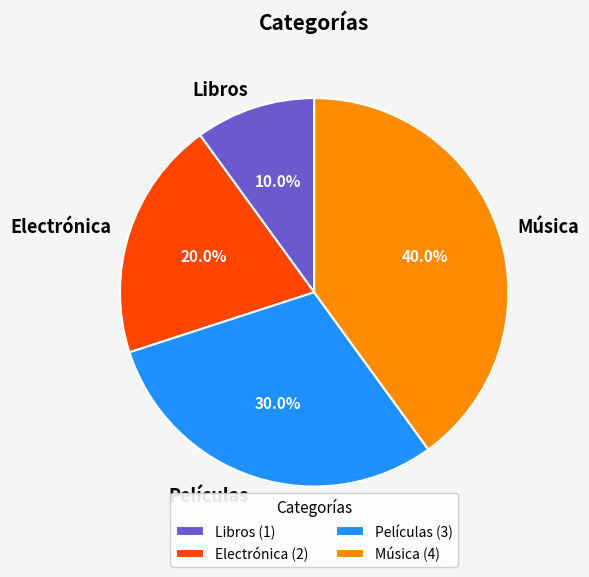

Which has a higher value, Música or Libros?

Música